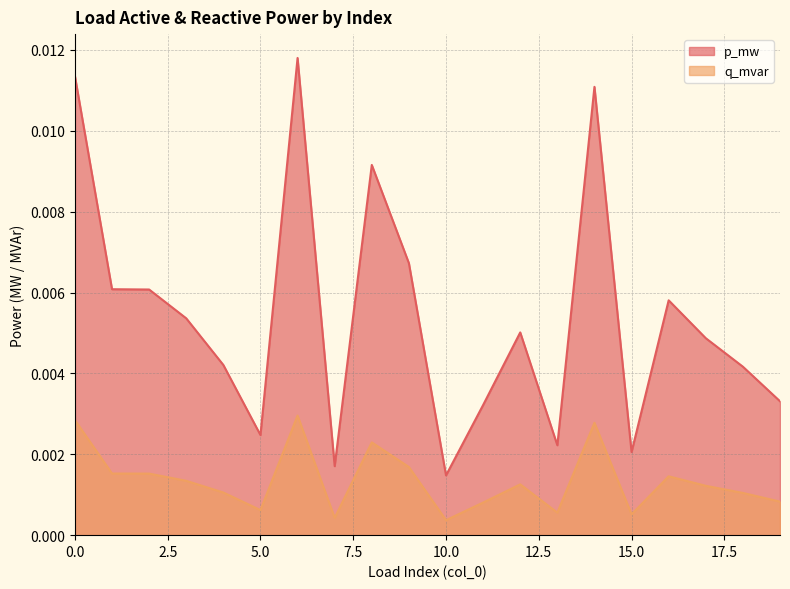

How many interior local peaks does the p_mw series have?

5